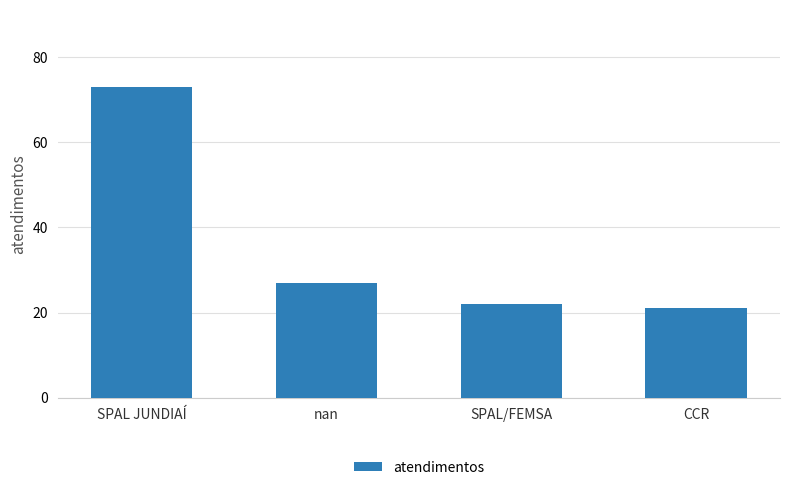

At which label does the data first exceed 27?

SPAL JUNDIAÍ